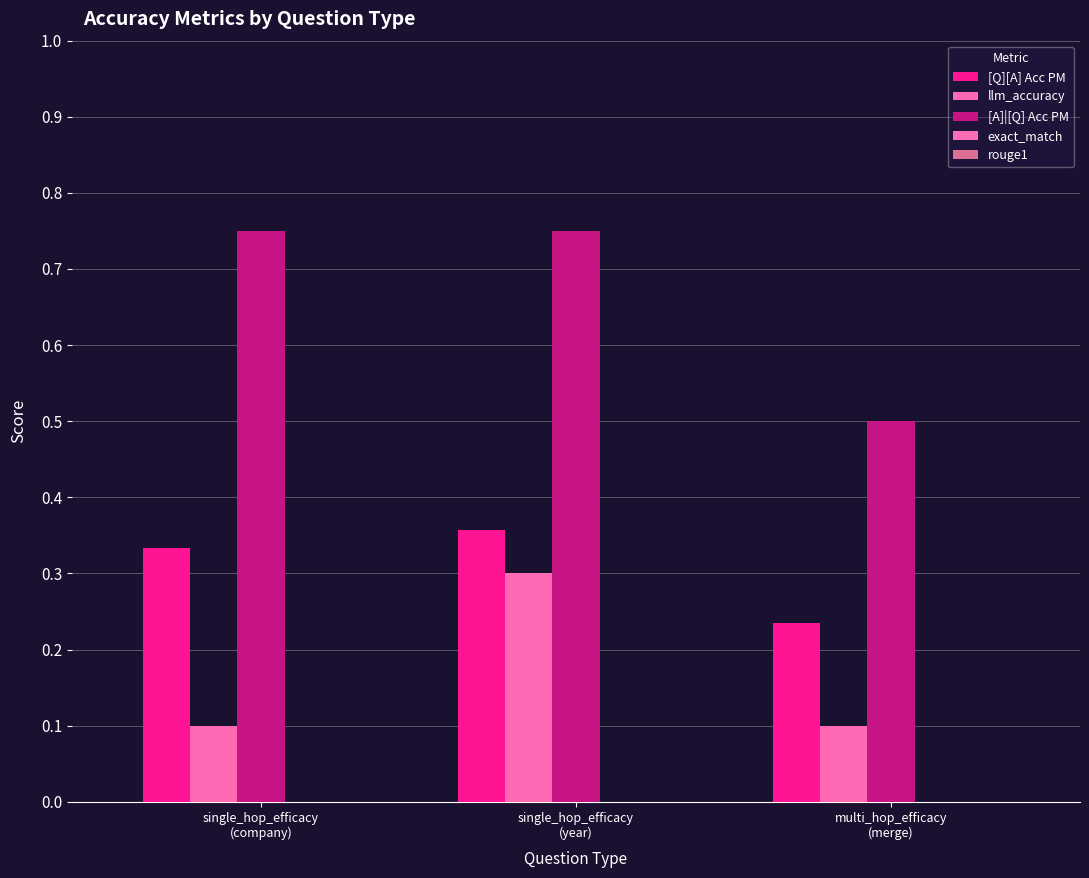

What is the difference between the maximum and minimum values in the [A]|[Q] Acc PM series?

0.2